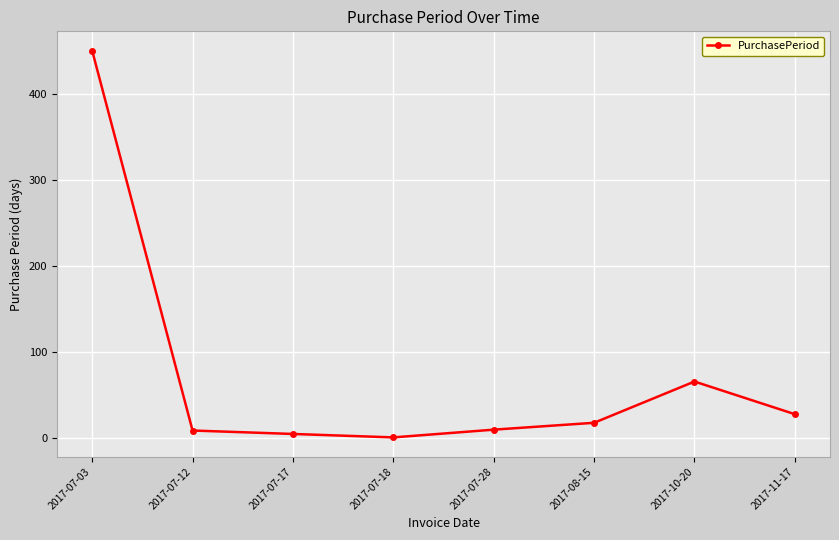

What position from the left is 2017-07-18?

4